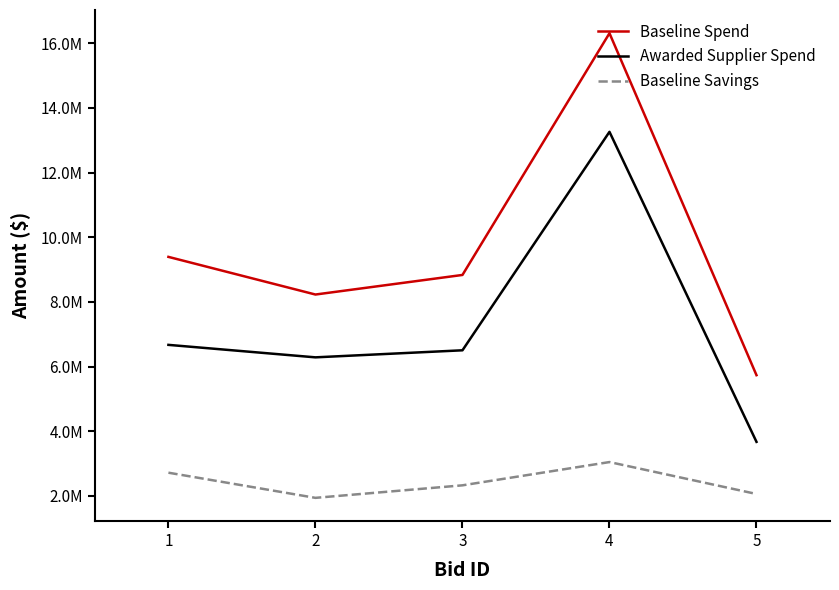

Is this an area chart (filled region under the line)?

No